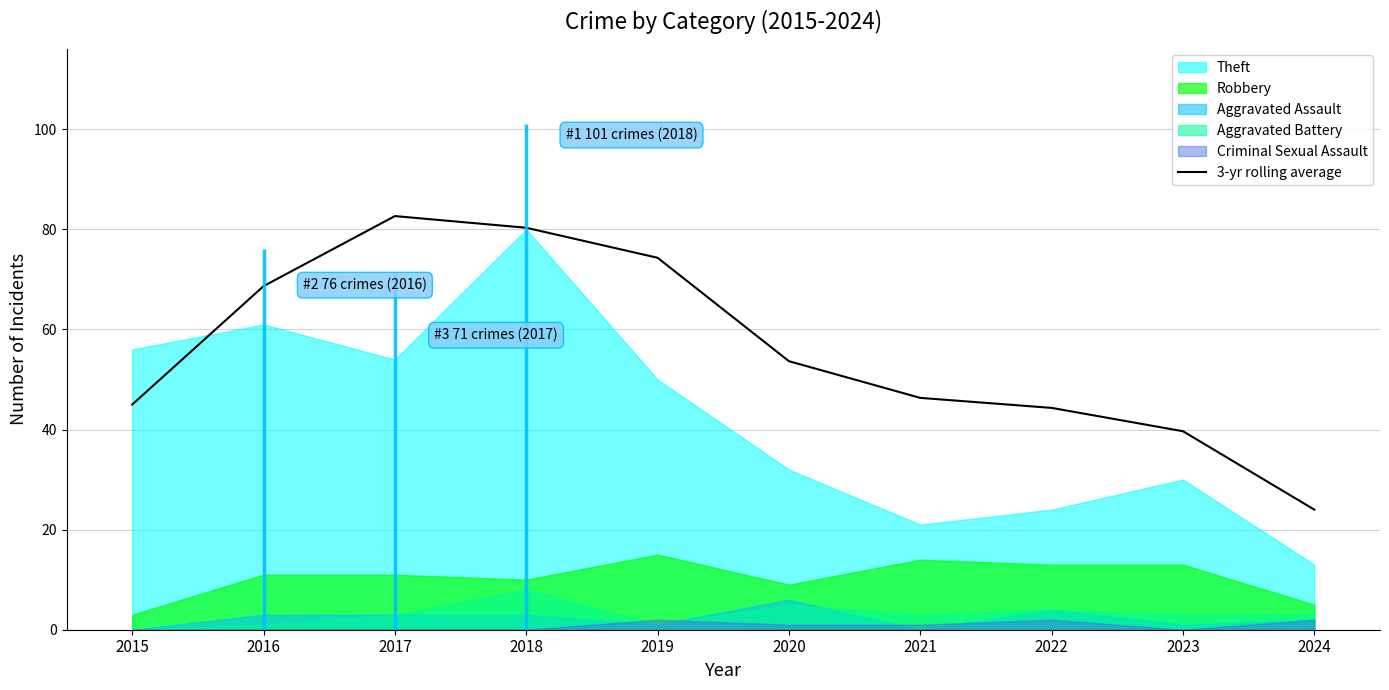

What is the difference between the maximum and minimum values?

58.7